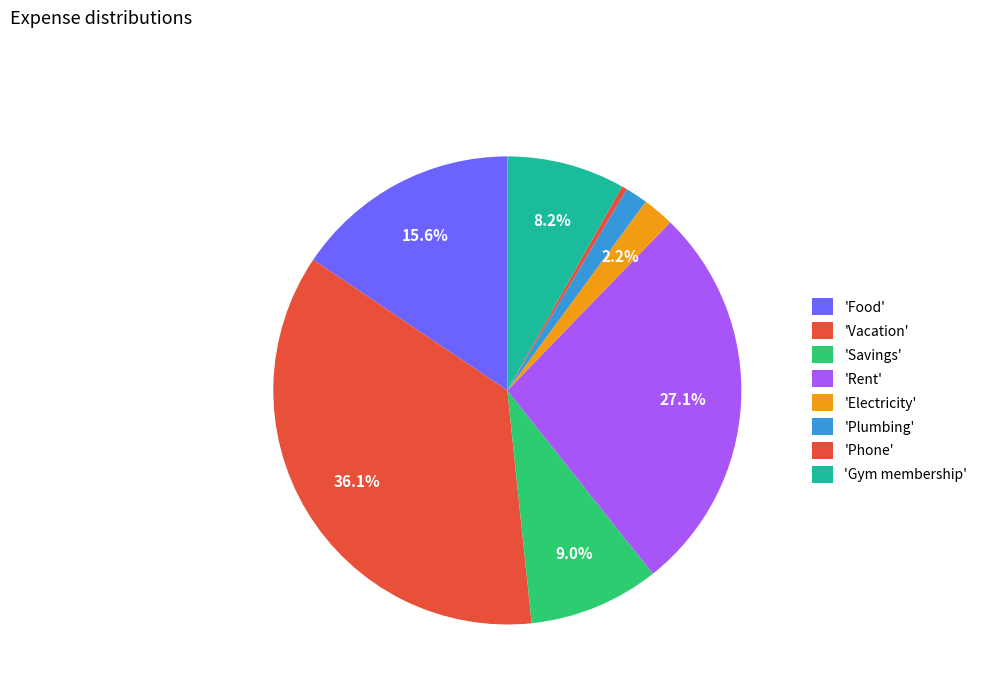

Count the number of slices in the pie.

8